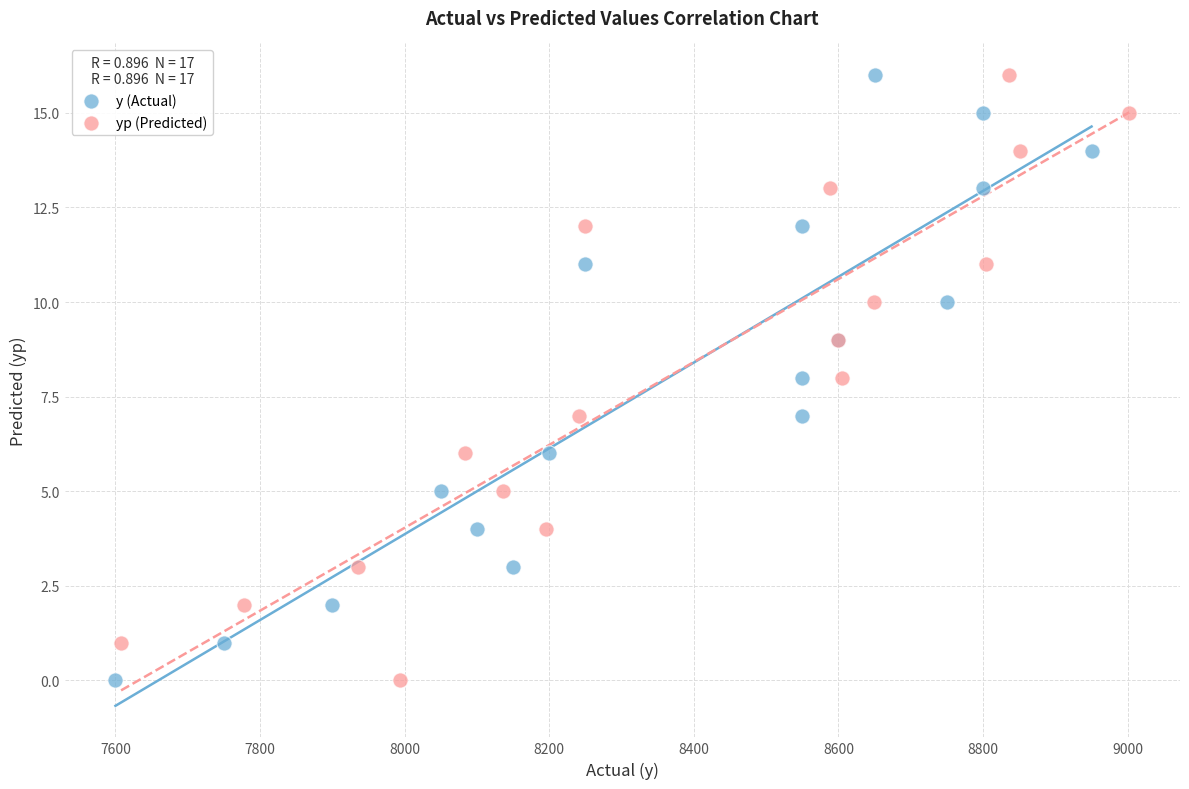

What are all the series names shown in the legend?

y (Actual), yp (Predicted)